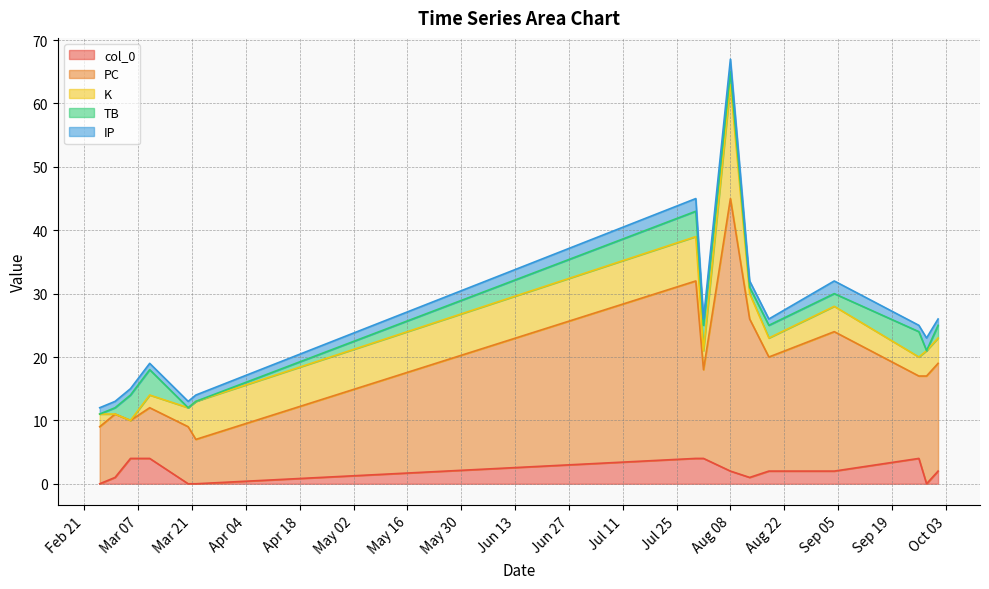

The IP series shows 2 at 2023-09-26. True or false?

False